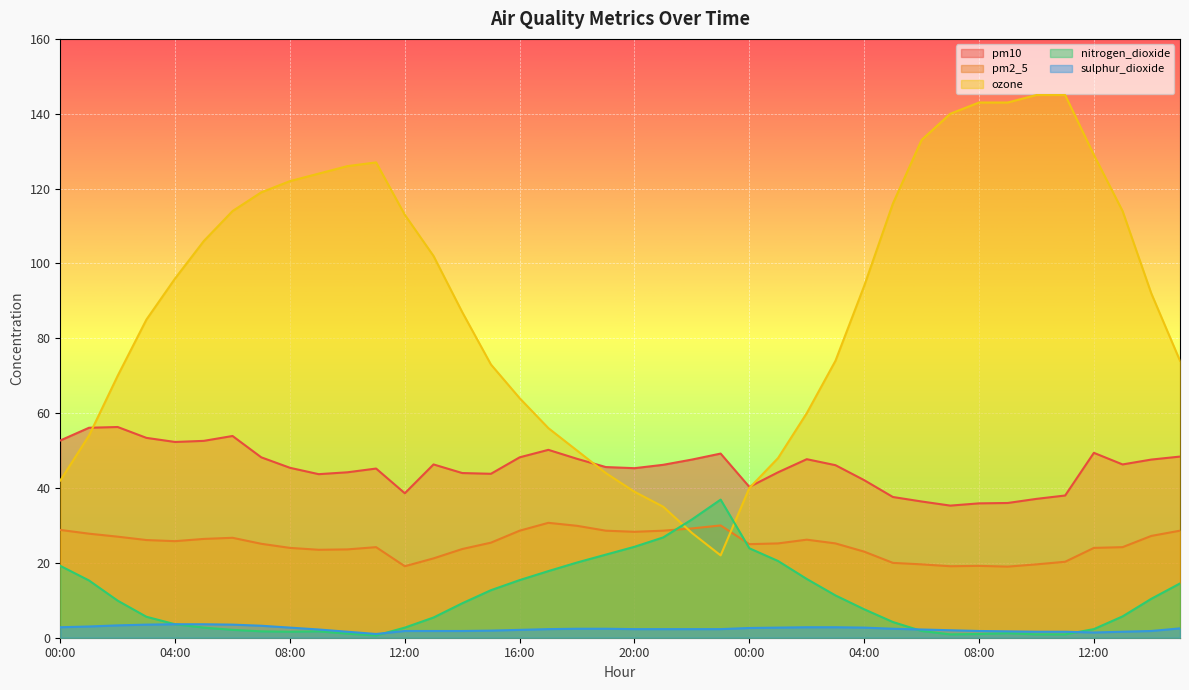

True or false: pm10 and nitrogen_dioxide intersect in this chart.

False